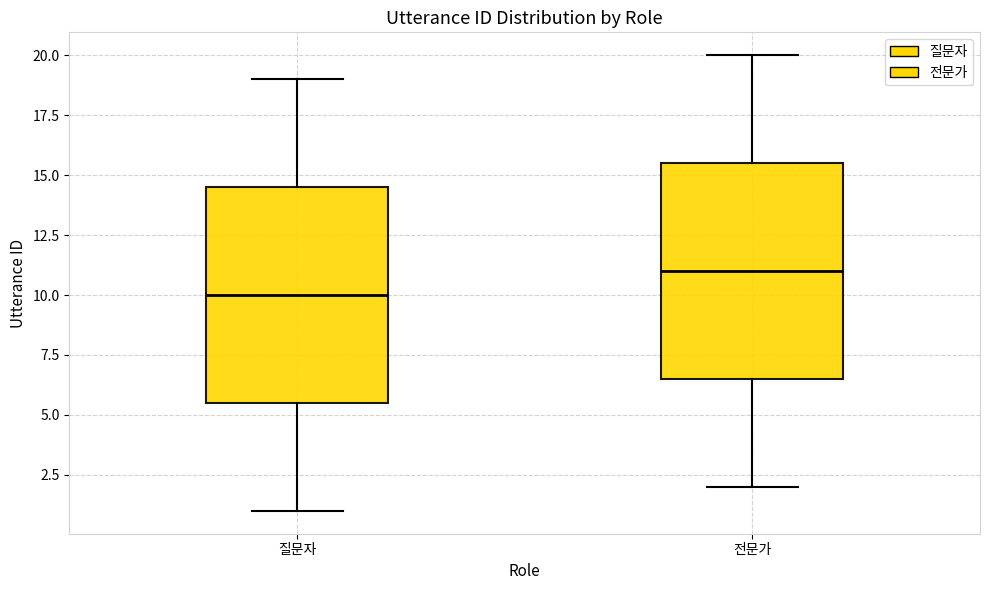

Where is the lower edge of the box for 전문가 on the y-axis? The values are not printed on the chart, so give them approximately, as read against the axis.

6.5